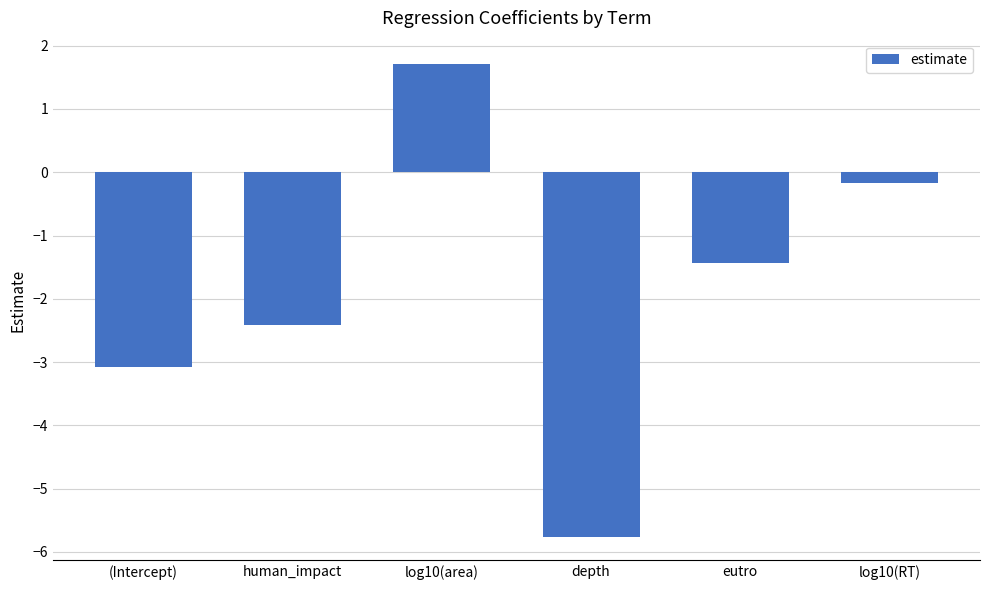

What is the approximate value at log10(area)?

1.7